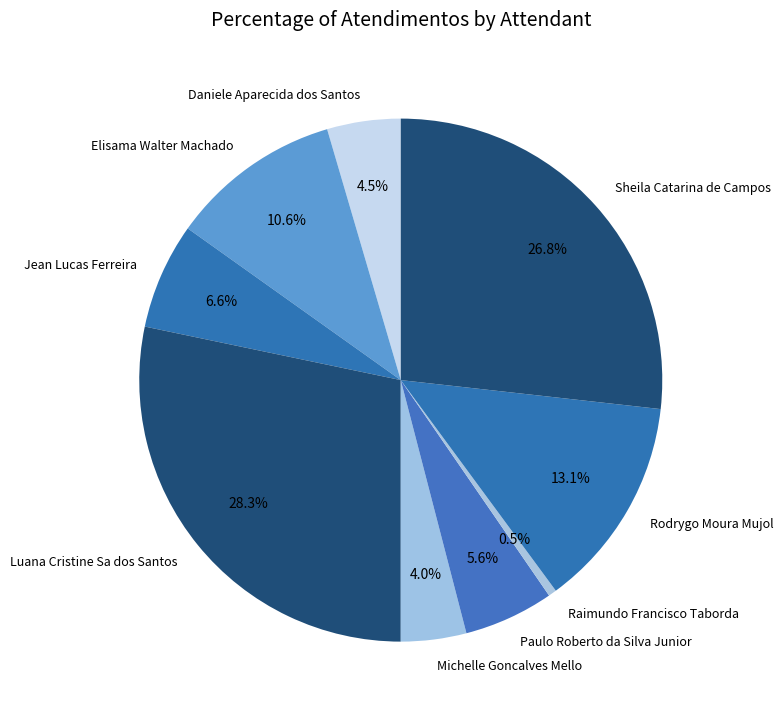

To the nearest percent, what percentage of the pie is Rodrygo Moura Mujol?

13%